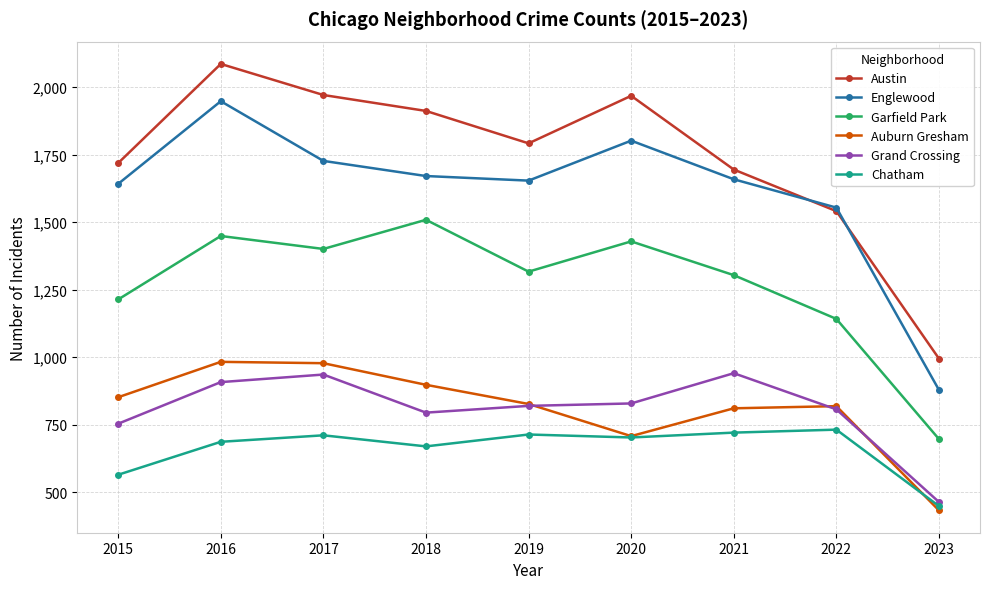

At which category is the sum across all series the highest?

2016